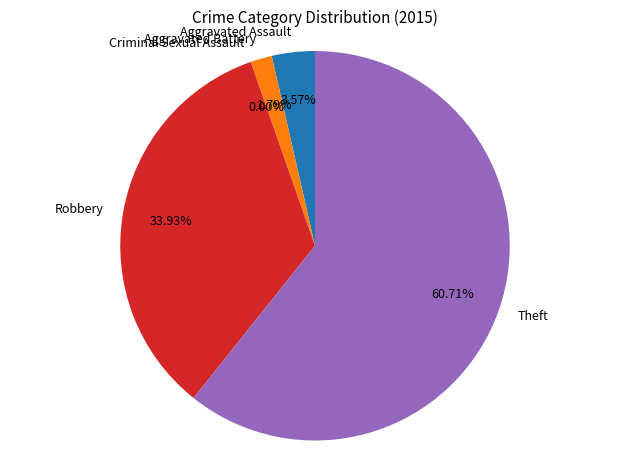

Count the number of slices in the pie.

5